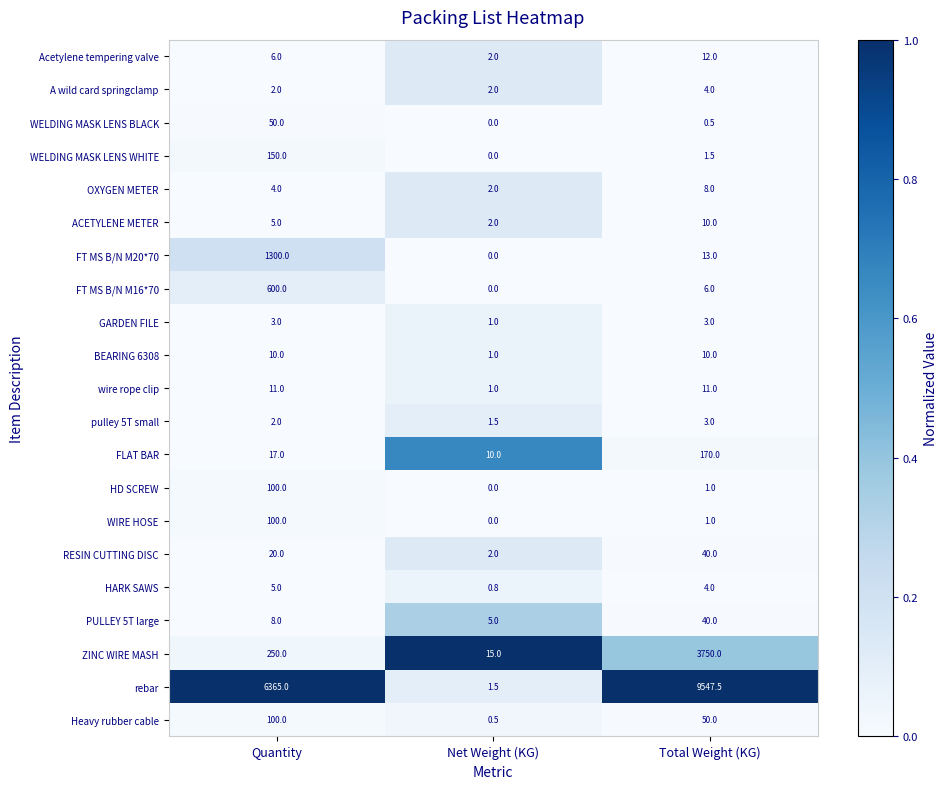

What is the difference between the highest and lowest values at Quantity?

6363.0